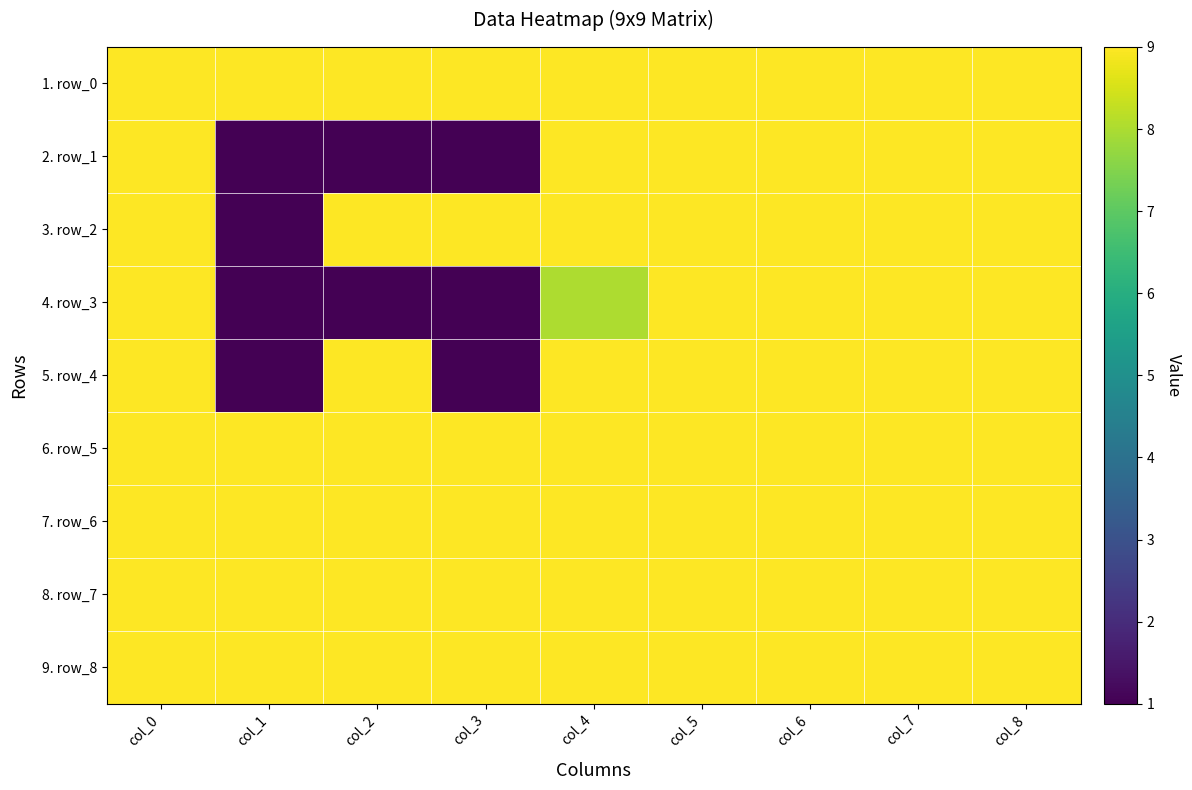

At which category is the sum across all series the highest?

col_0